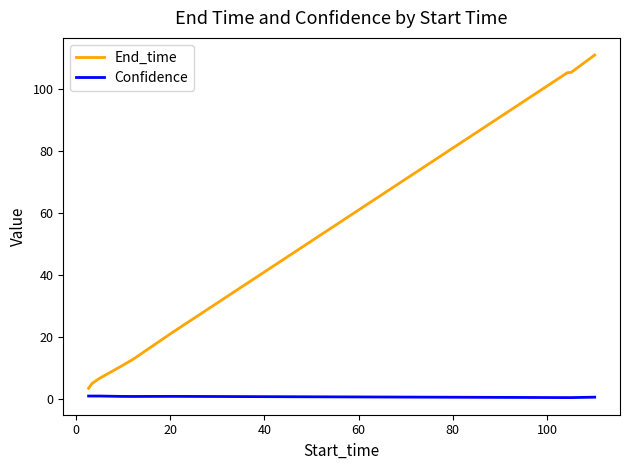

List the series in order of their peak value, lowest first.

Confidence, End_time